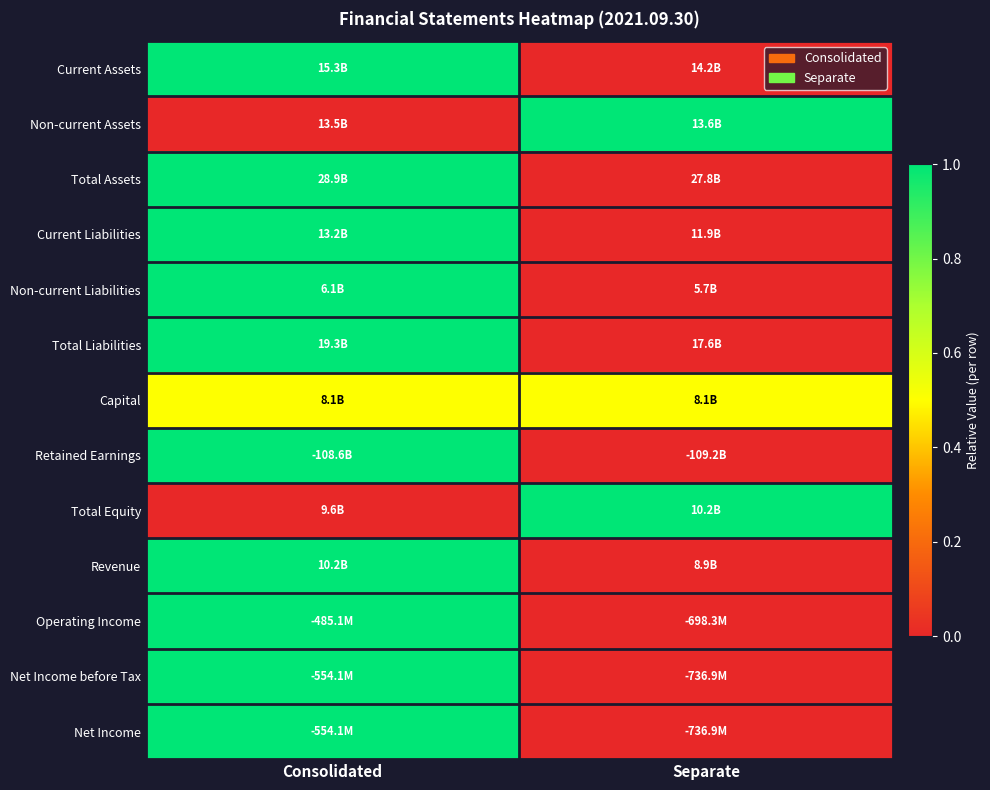

How many series are shown in this chart?

13